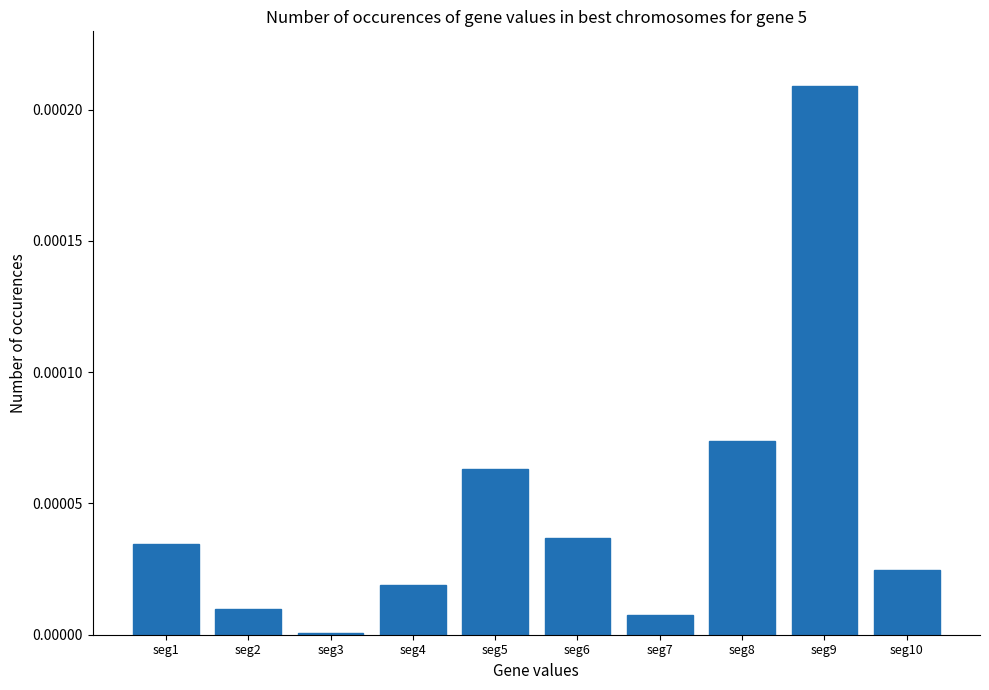

At which label is the value closest to 0?

seg3